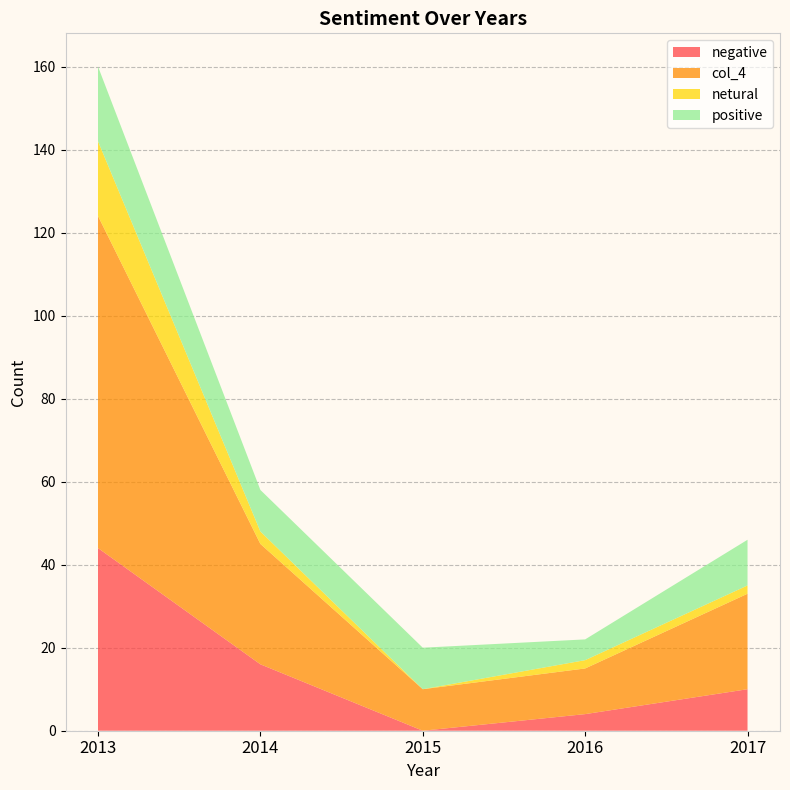

Reading left to right, list all the values displayed in this chart.

negative: 44	16	0	4	10
col_4: 80	29	10	11	23
netural: 18	3	0	2	2
positive: 18	10	10	5	11